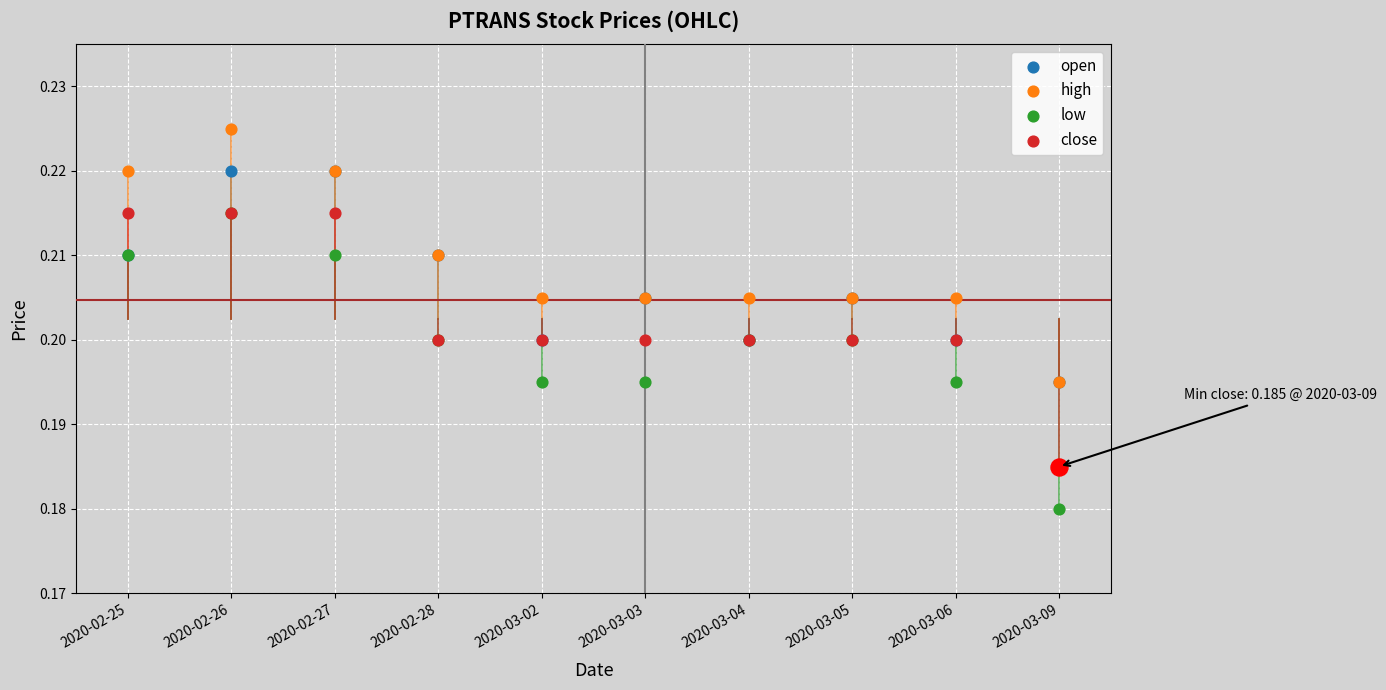

Which series has the widest spread of Y values?

low